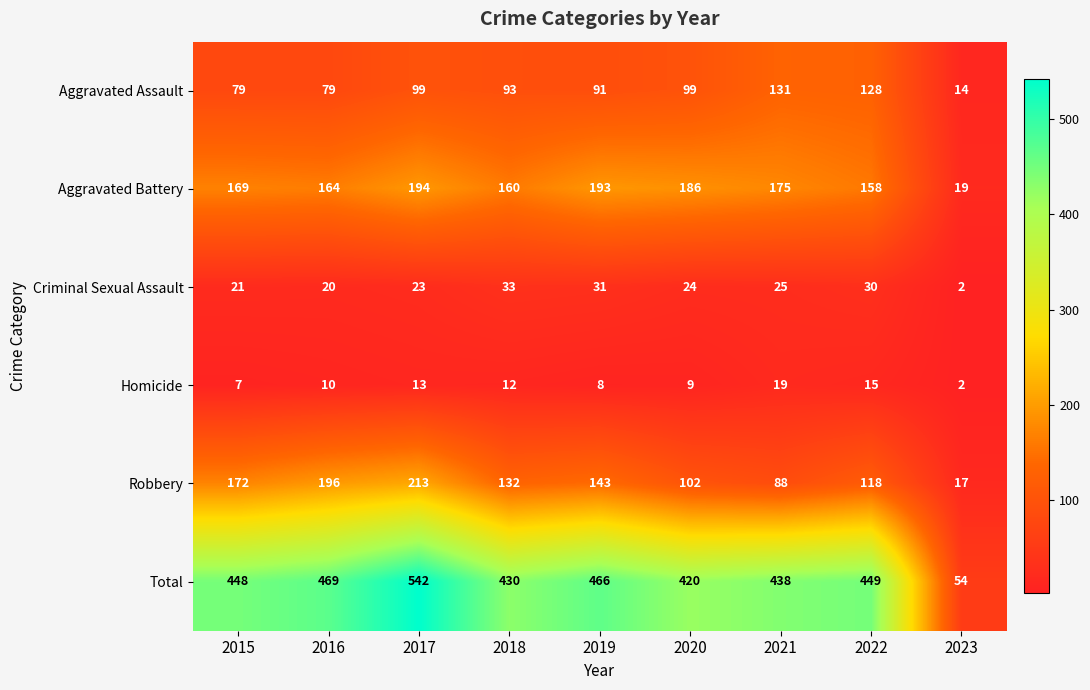

The Total series shows 728 at 2018. True or false?

False